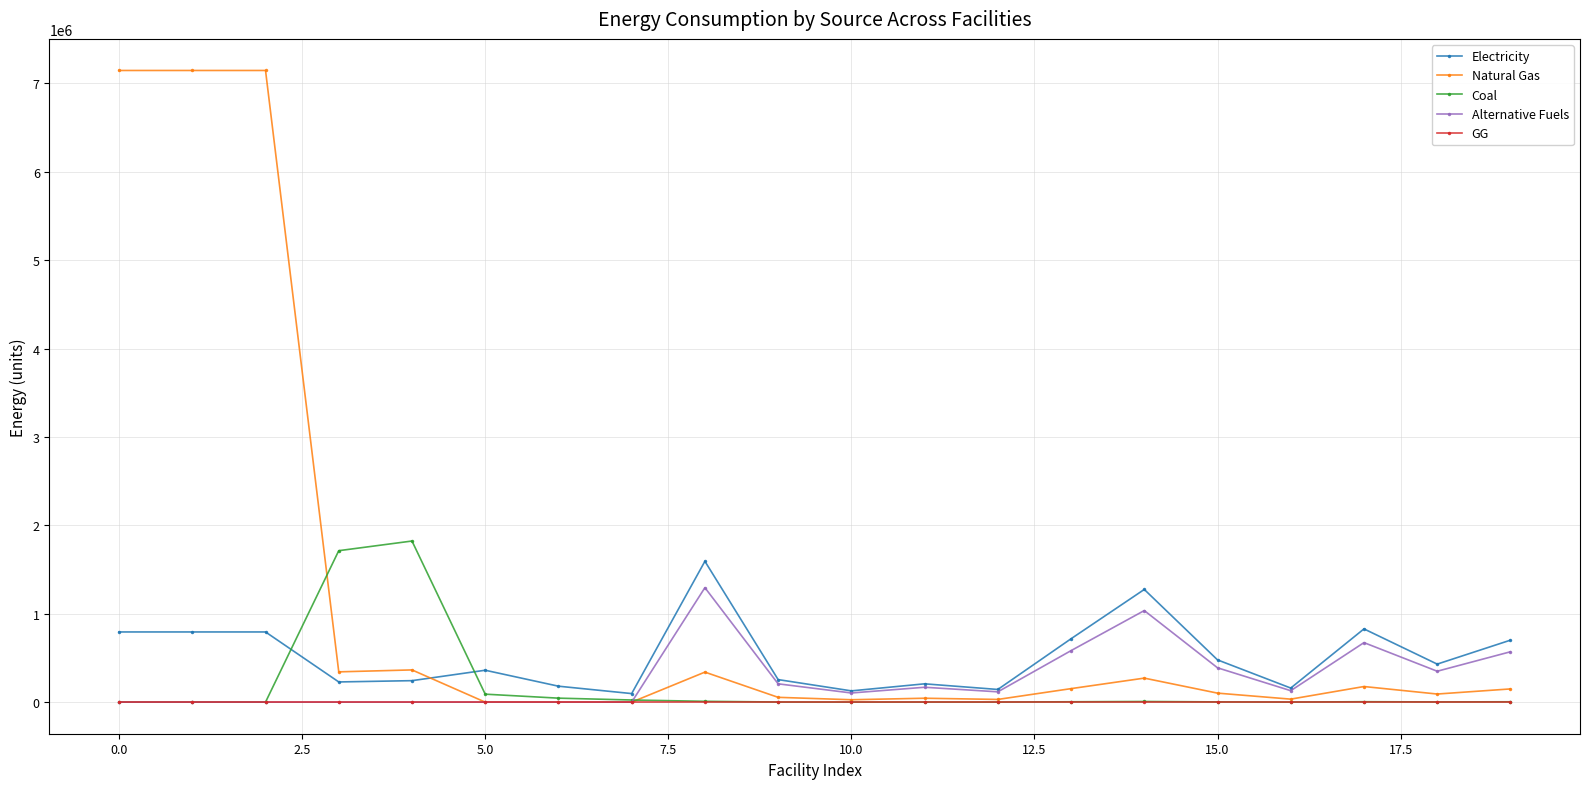

True or false: Alternative Fuels has more than 0 points higher than both neighbors.

True